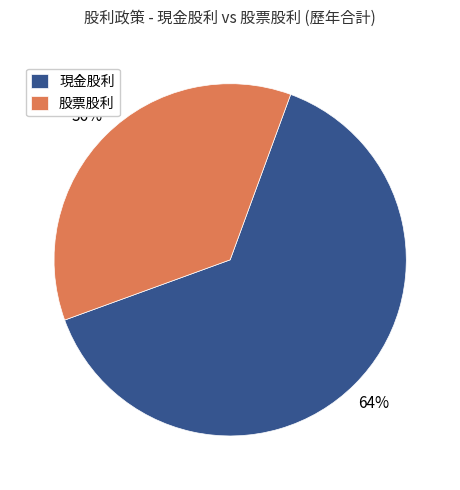

Between 股票股利 and 現金股利, which is larger?

現金股利